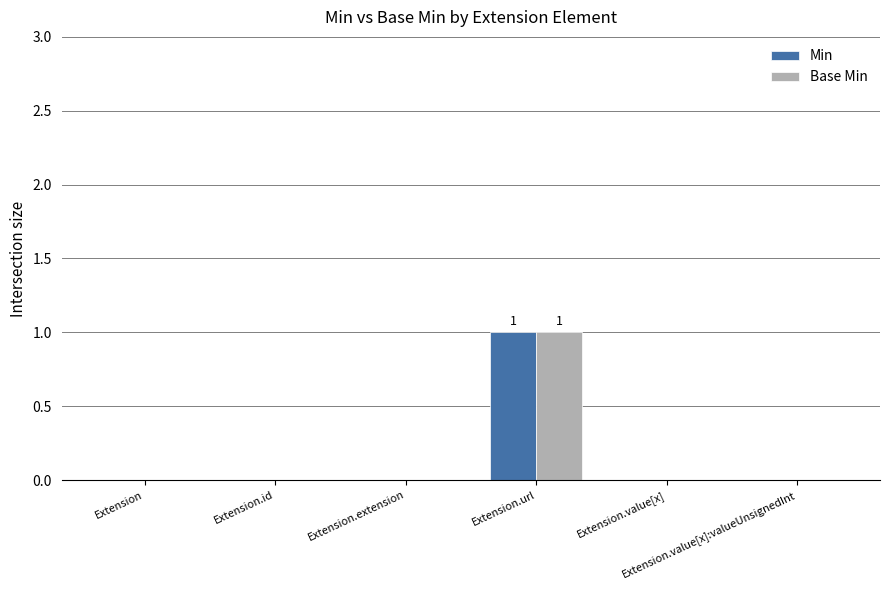

What are all the series names shown in the legend?

Min, Base Min